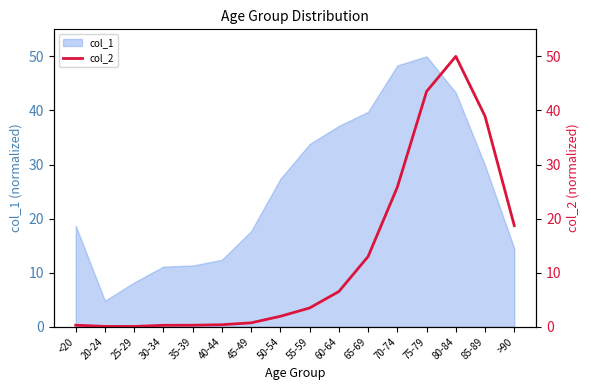

Where is the data nearest to the value 25?

70-74